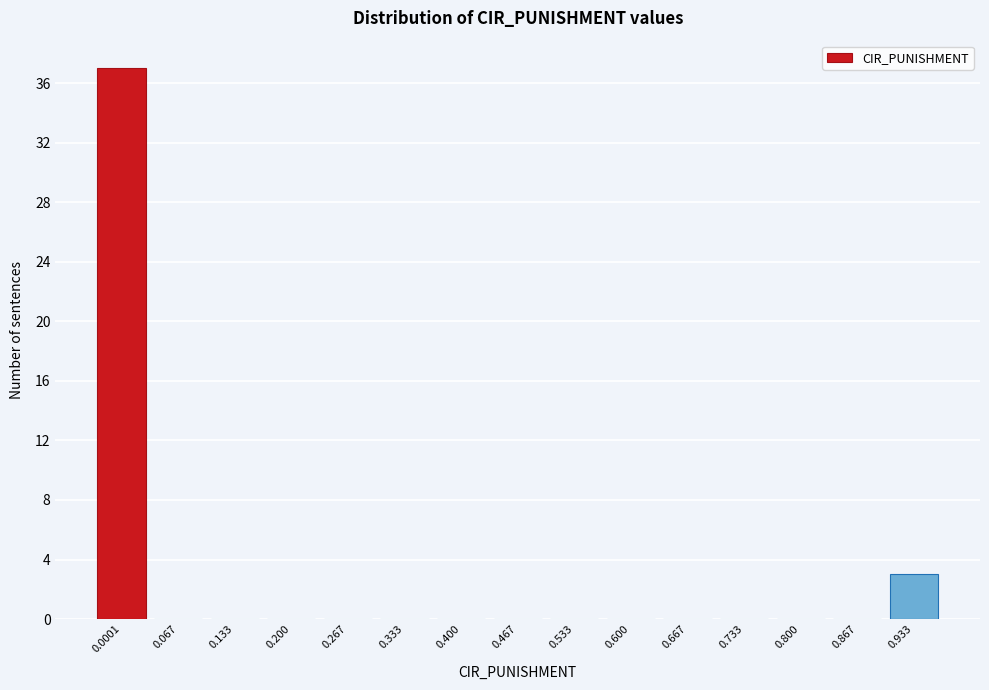

Reading left to right, transcribe all the data shown in this chart.

0.0001=37	0.067=0	0.133=0	0.200=0	0.267=0	0.333=0	0.400=0	0.467=0	0.533=0	0.600=0	0.667=0	0.733=0	0.800=0	0.867=0	0.933=3